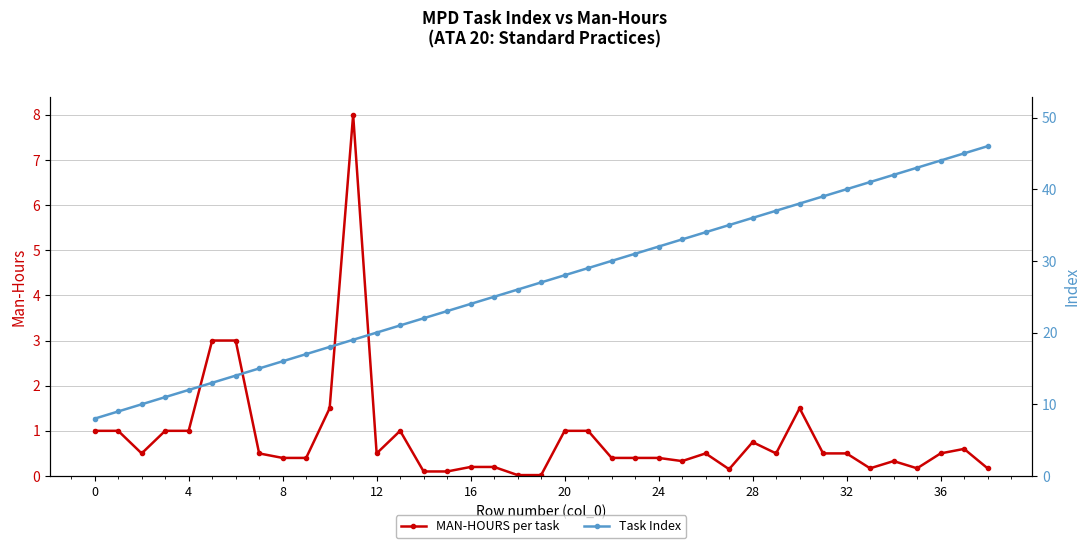

Read the MAN-HOURS per task value at 36.

0.5